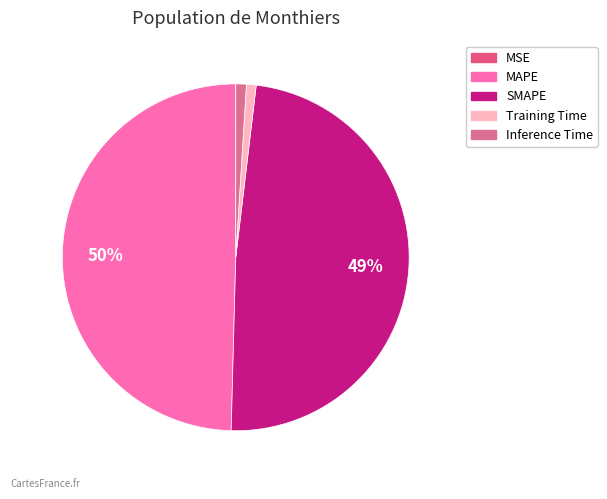

What percentage is the Training Time slice, to the nearest percent?

1%